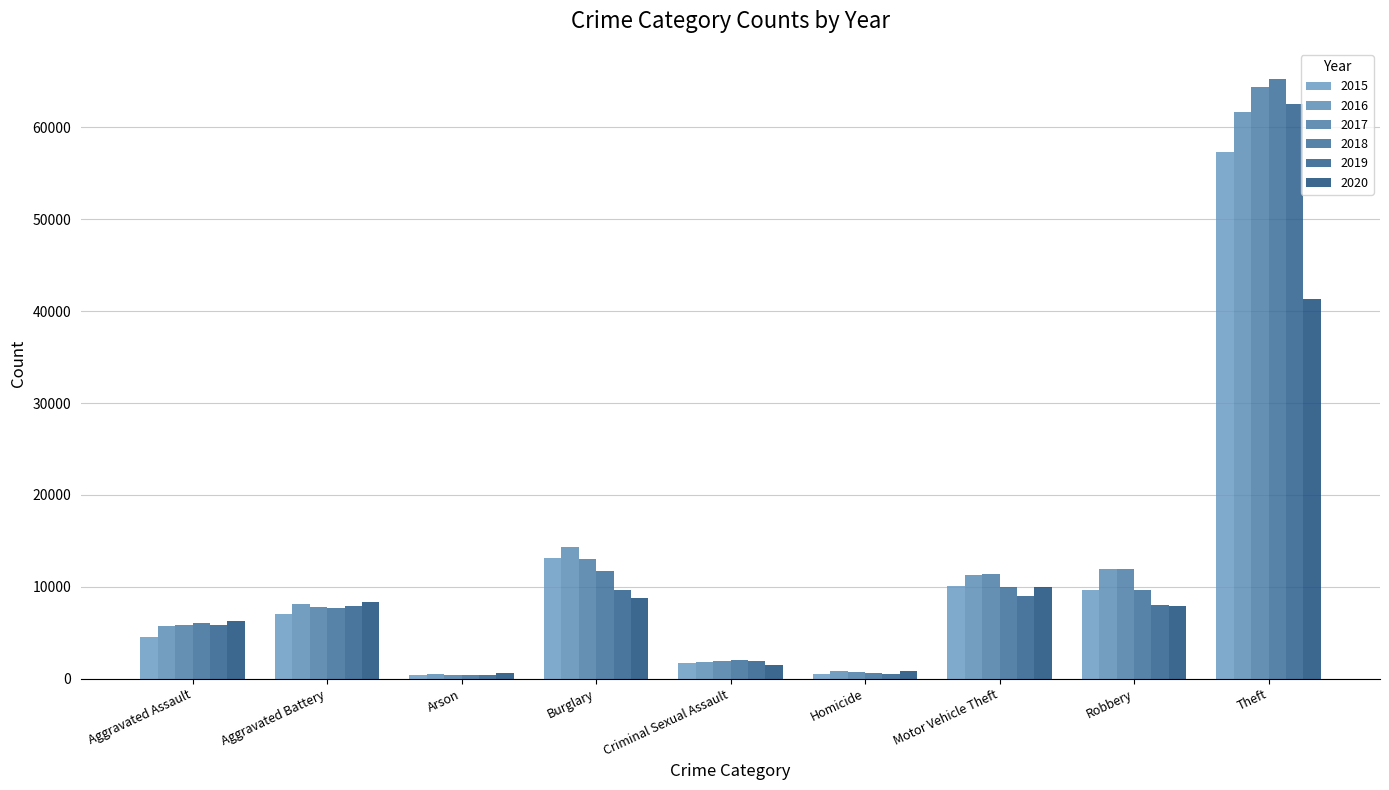

Rank the categories by 2015 value from highest to lowest.

Theft, Burglary, Motor Vehicle Theft, Robbery, Aggravated Battery, Aggravated Assault, Criminal Sexual Assault, Homicide, Arson